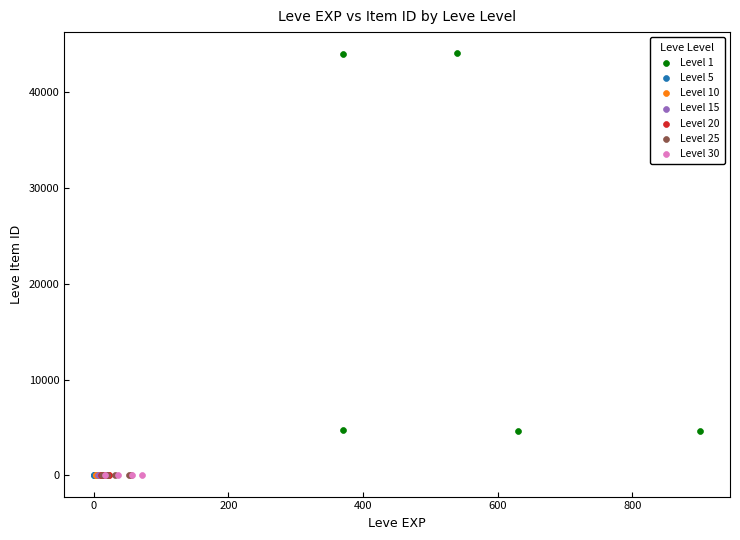

Which series reaches the maximum Y coordinate?

Level 1